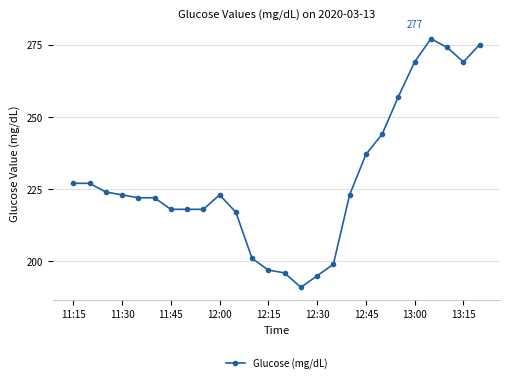

What is the value of the 7th point from the left?

218